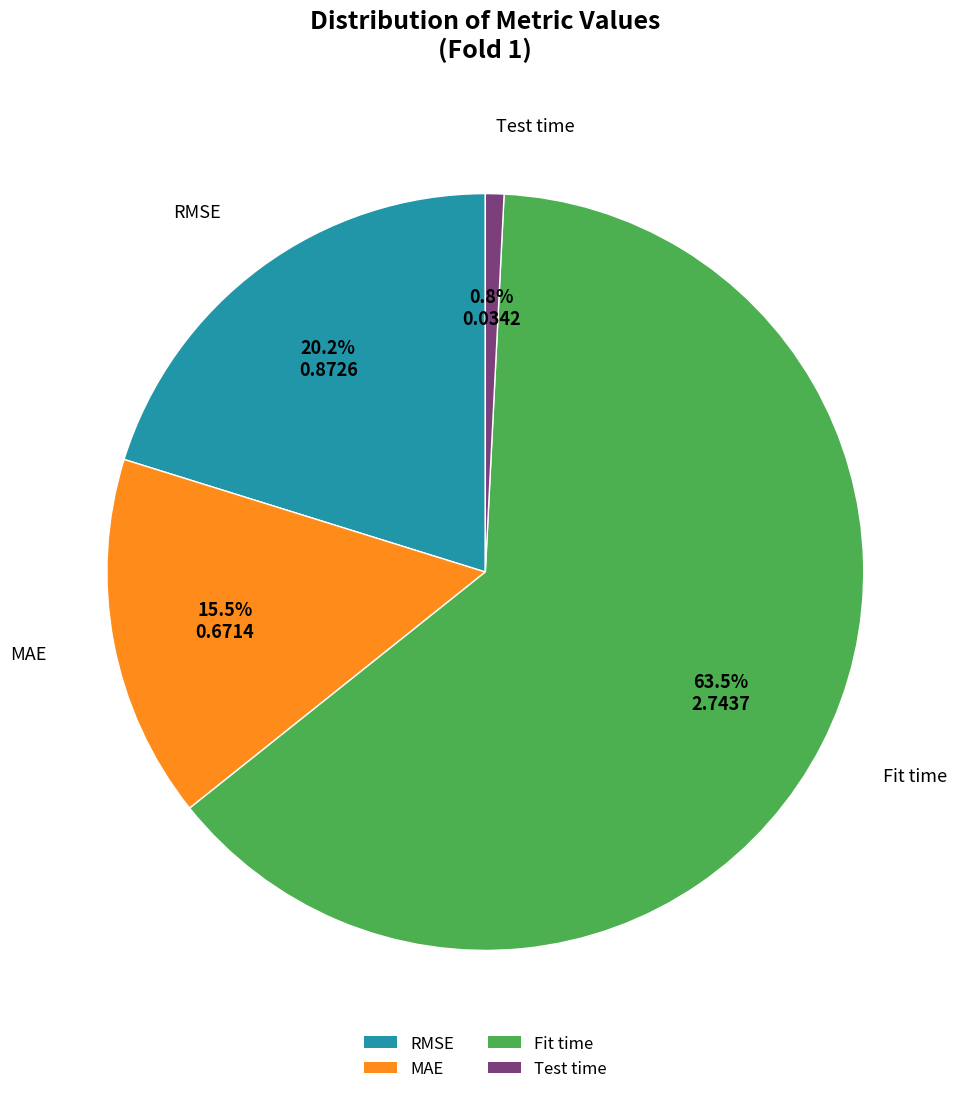

To the nearest percent, what is the difference between the Fit time and RMSE slice percentages?

43%